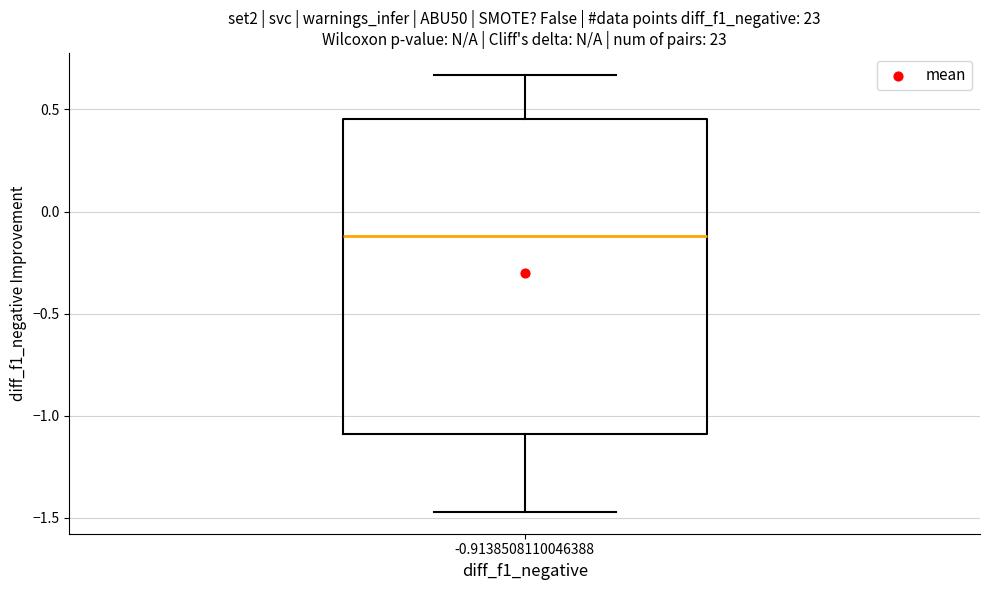

Transcribe this box plot: give where the median line is, the range the box spans, and where the two whiskers end, as read against the y-axis. The values are not printed on the chart, so give them approximately, as read against the axis.

median -0.10, box -1.10 to 0.45, whiskers -1.45 to 0.65